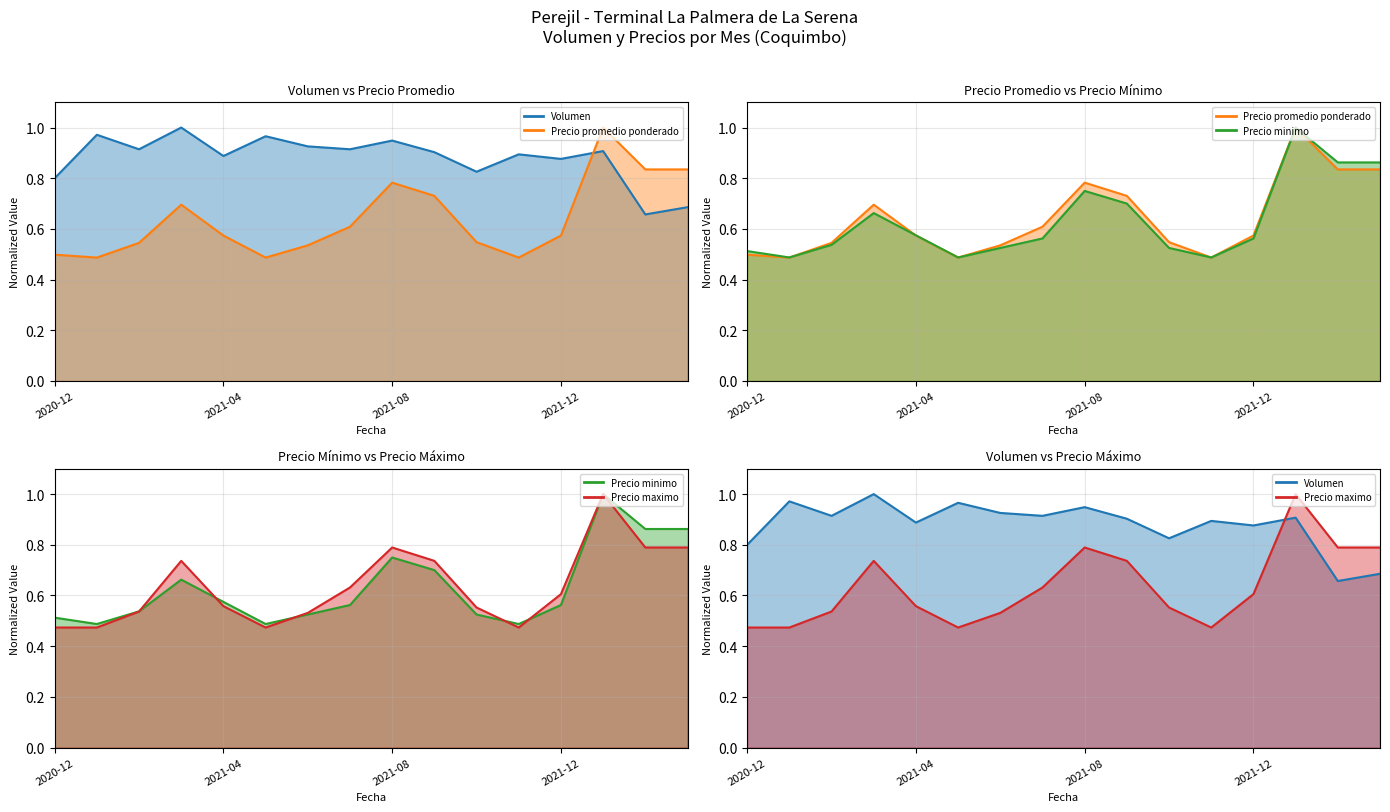

What is the difference between the maximum and minimum values in the Precio maximo line series?

0.5